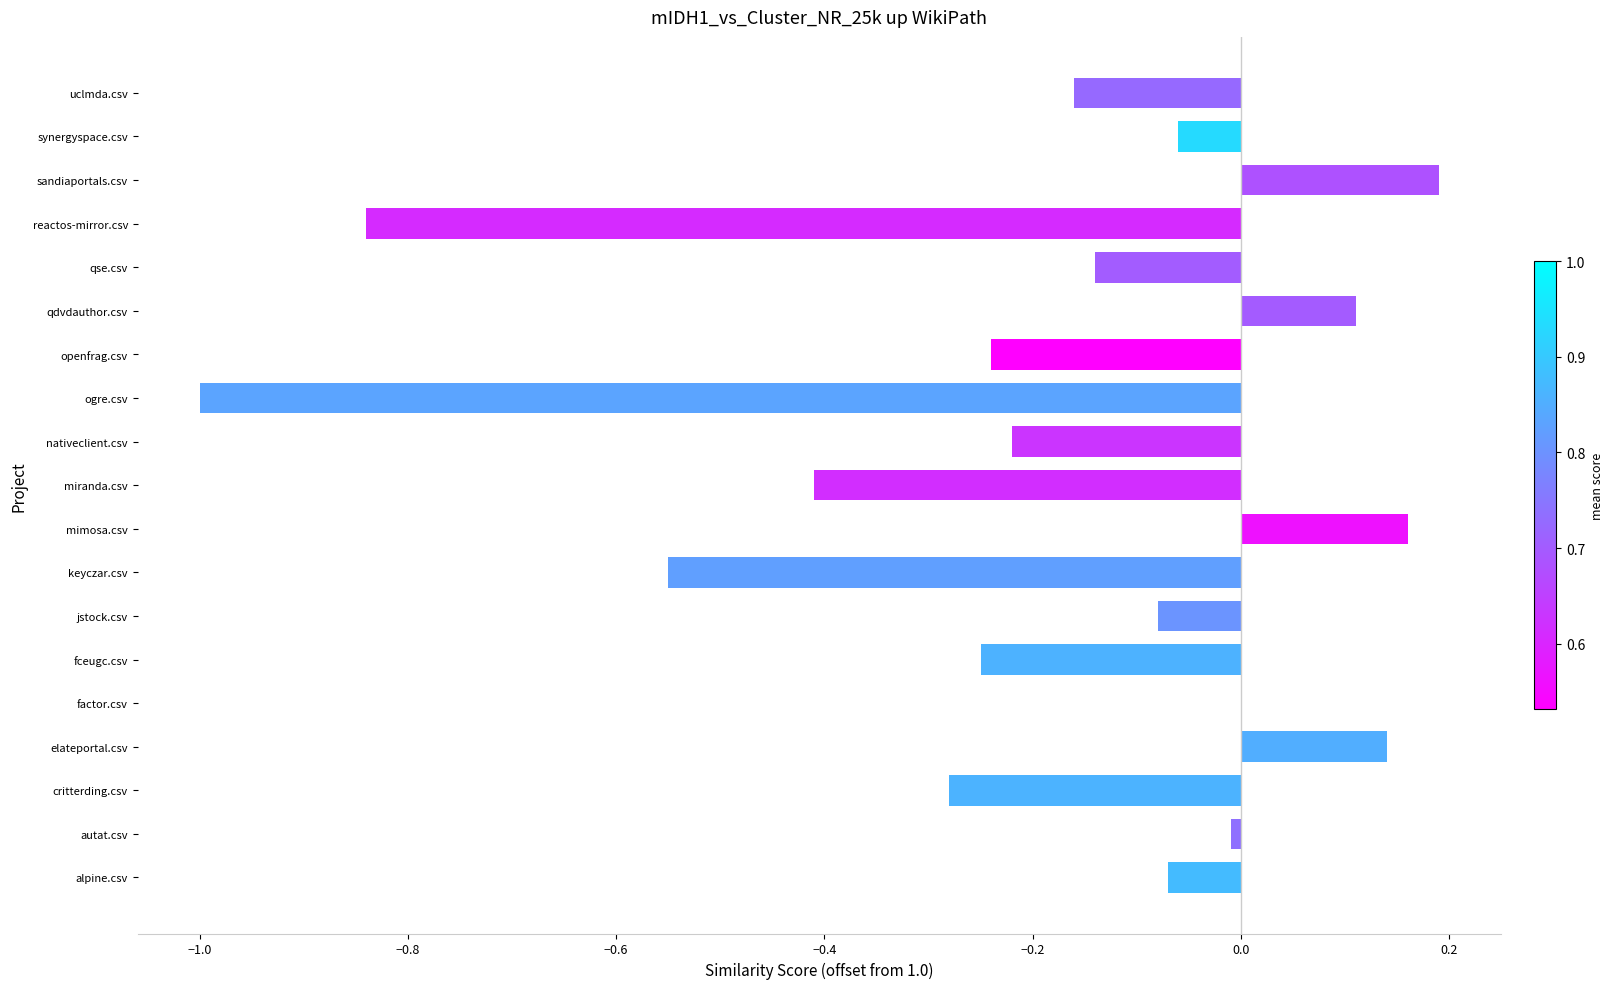

Which category has the highest value across all series?

sandiaportals.csv